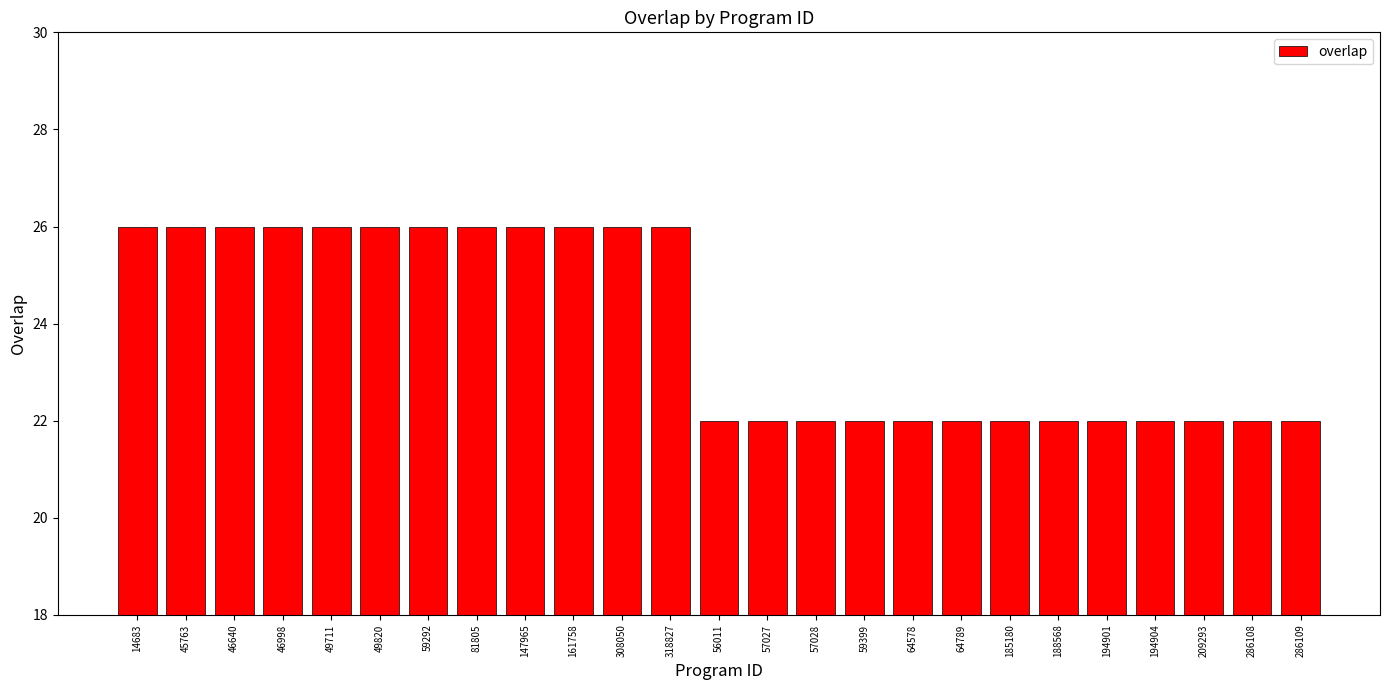

Reading left to right, list all the values displayed in this chart.

26	26	26	26	26	26	26	26	26	26	26	26	22	22	22	22	22	22	22	22	22	22	22	22	22